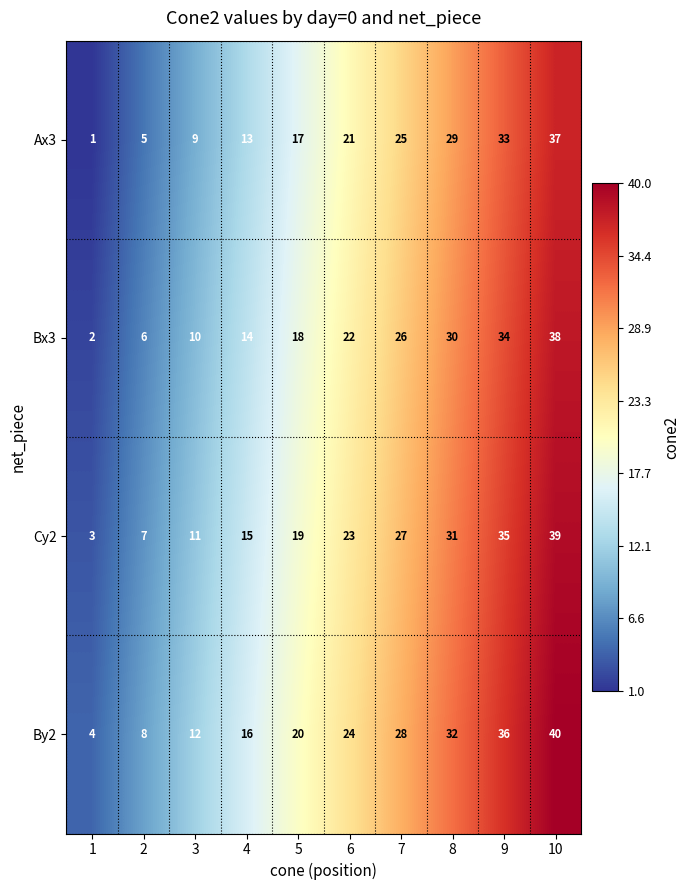

Count the number of data series in this chart.

4